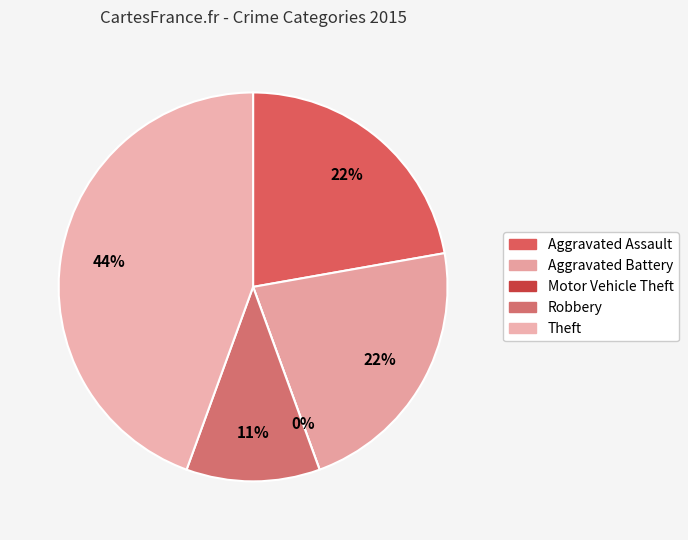

Does Motor Vehicle Theft account for over 50% of the chart?

No